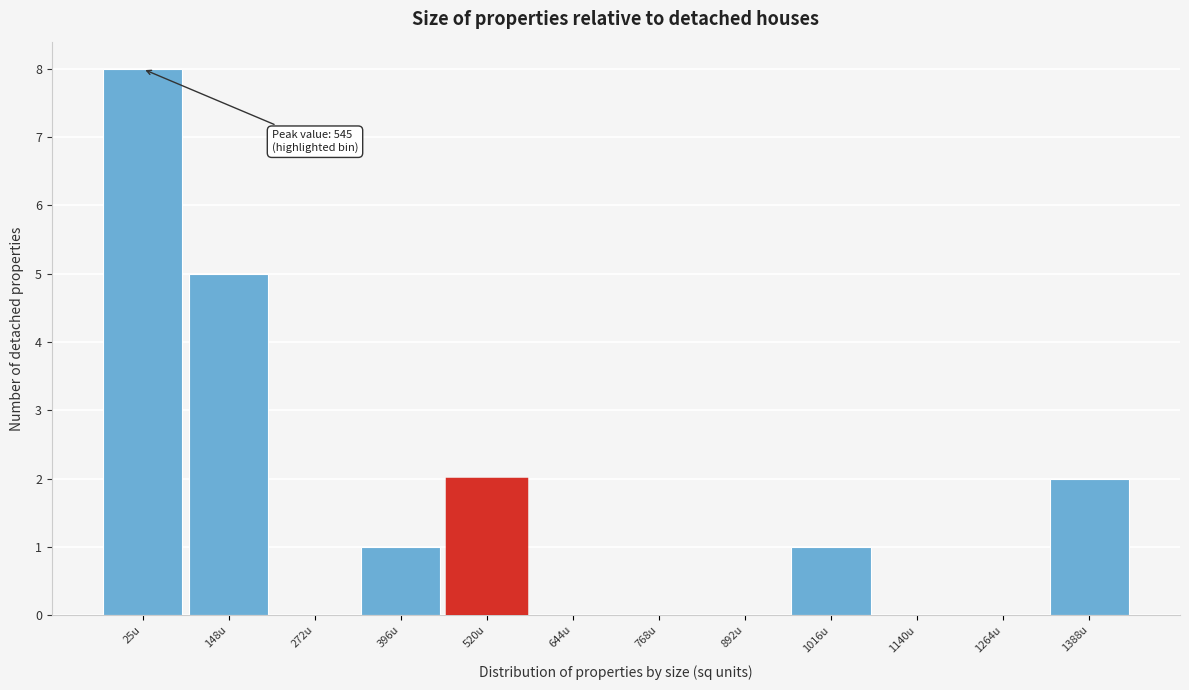

Reading left to right, what are all the values shown in this chart?

25u=8	148u=5	272u=0	396u=1	520u=2	644u=0	768u=0	892u=0	1016u=1	1140u=0	1264u=0	1388u=2